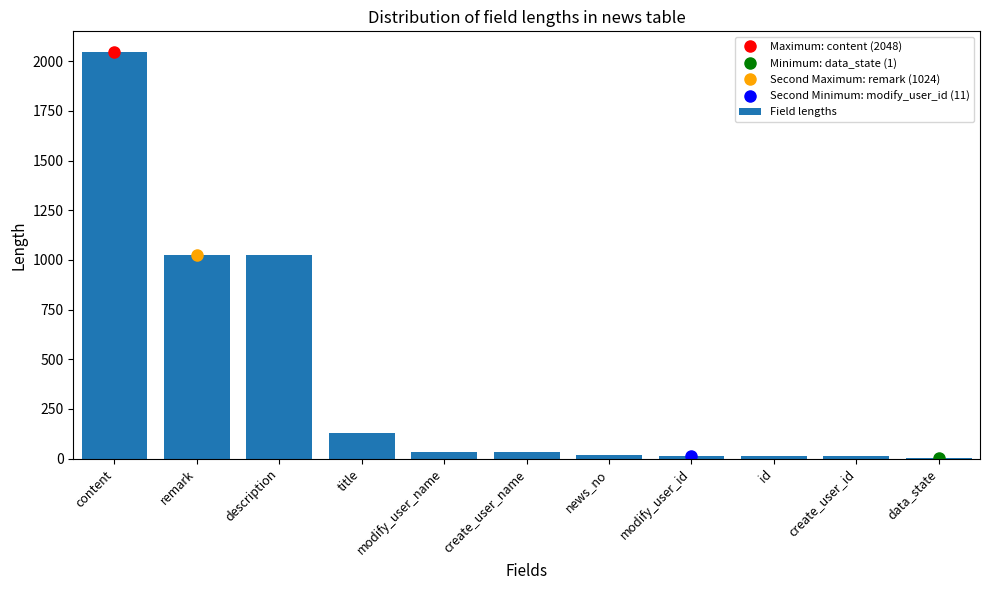

Between create_user_id and content, which is larger?

content